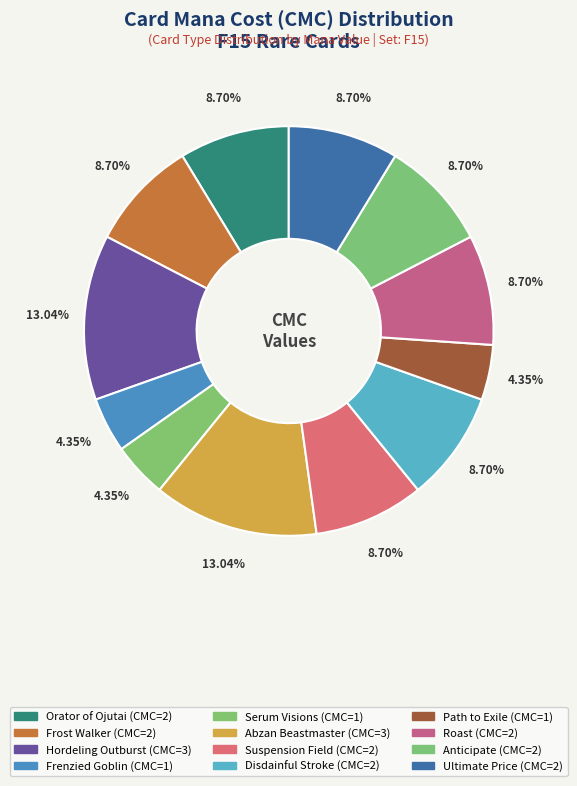

The Hordeling Outburst slice represents 22% of the pie. True or false?

False